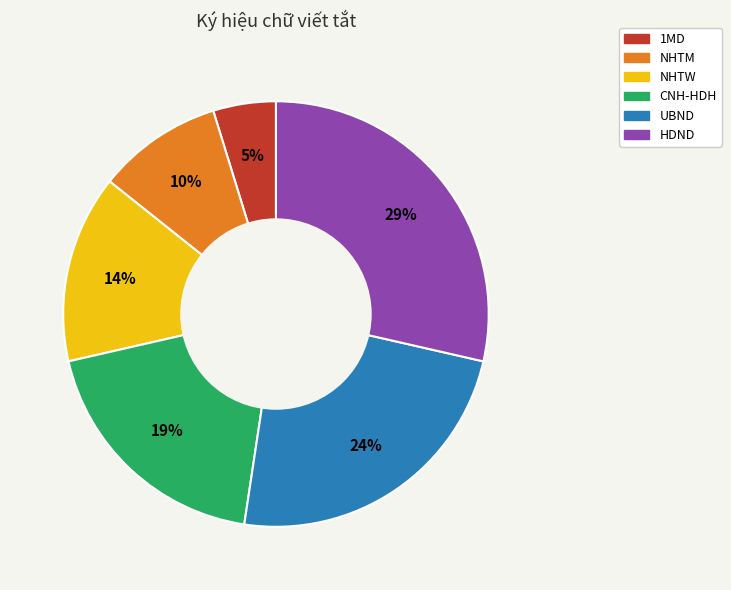

Count the number of slices in the pie.

6